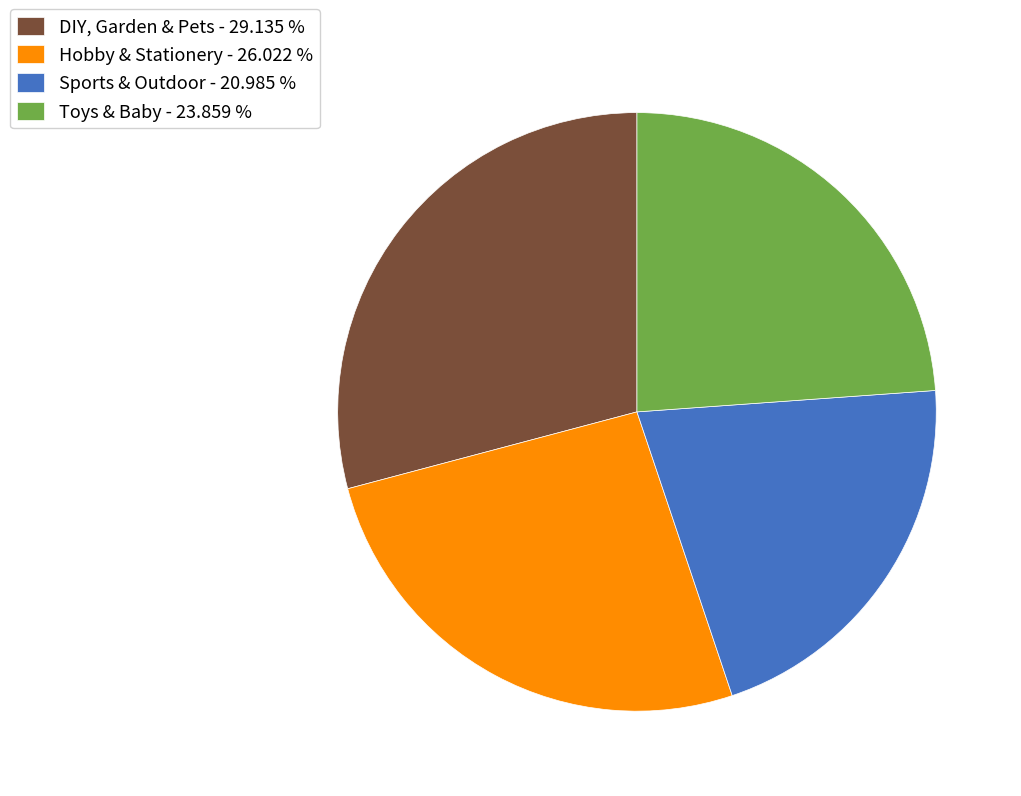

Do Hobby & Stationery - 26.022 % and Sports & Outdoor - 20.985 % together represent more than half of the pie?

No